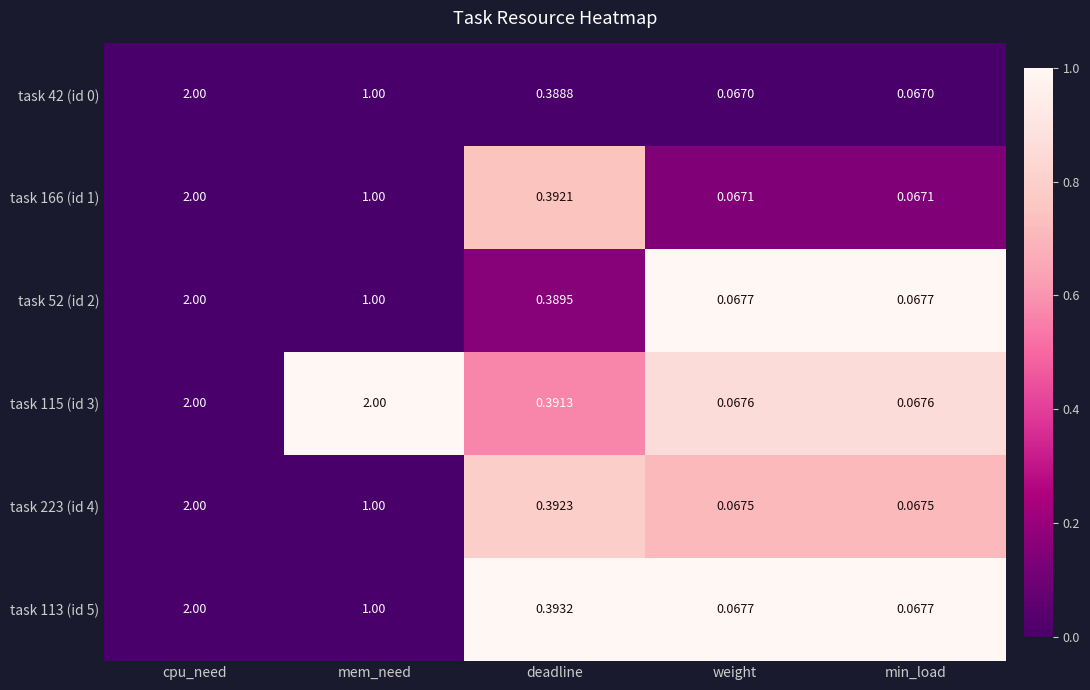

At which label is task 166 (id 1) closest to 1?

mem_need